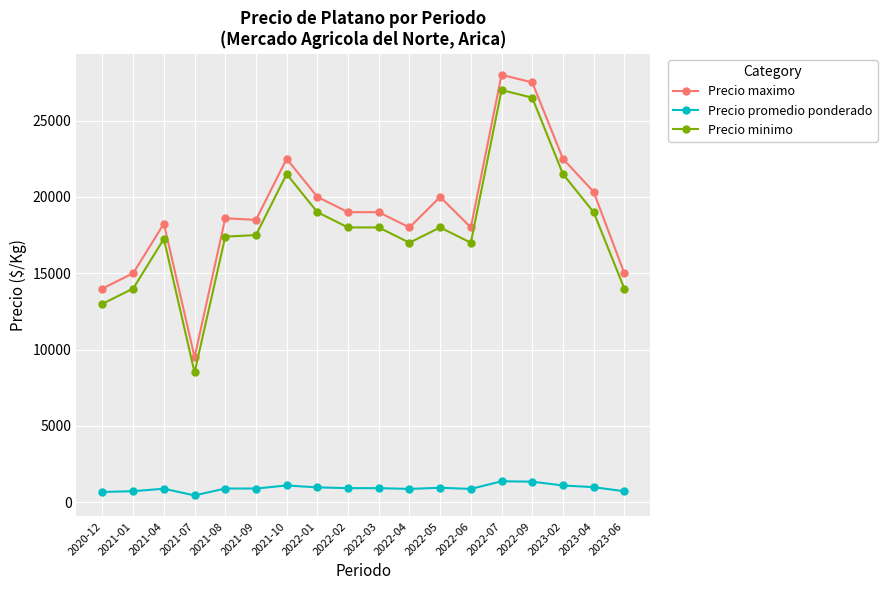

What is the minimum value for Precio promedio ponderado?

450.0